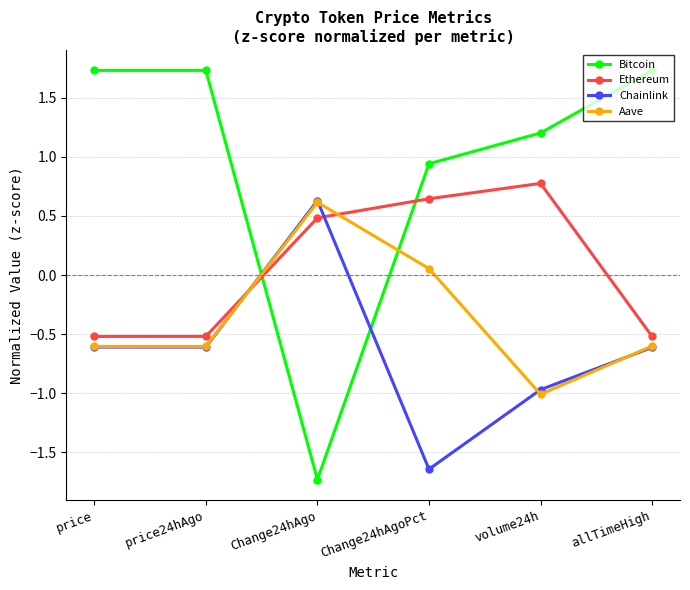

True or false: Aave has a value of -0.2 at allTimeHigh.

False